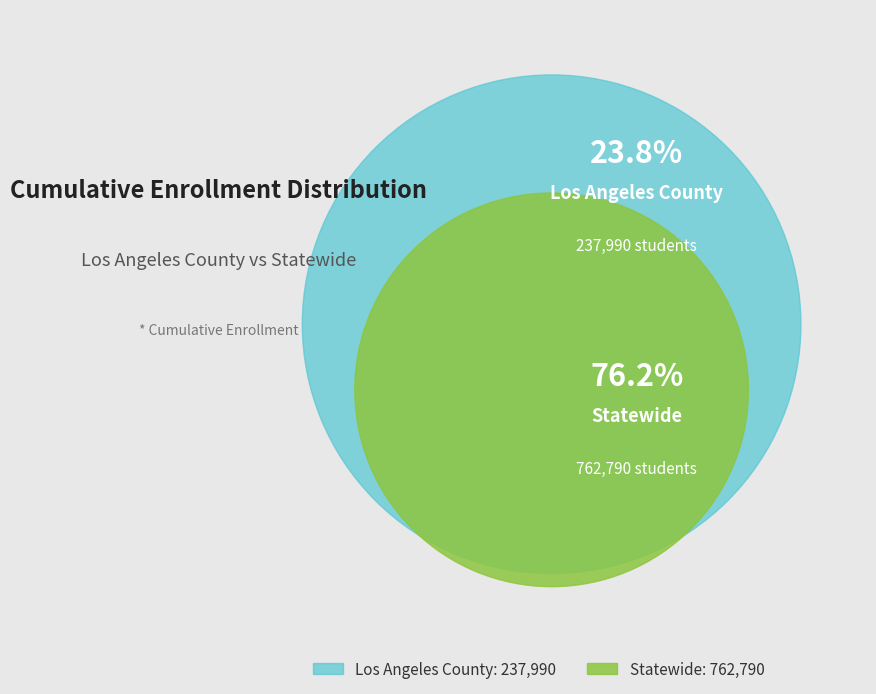

How many slices are in this pie chart?

2